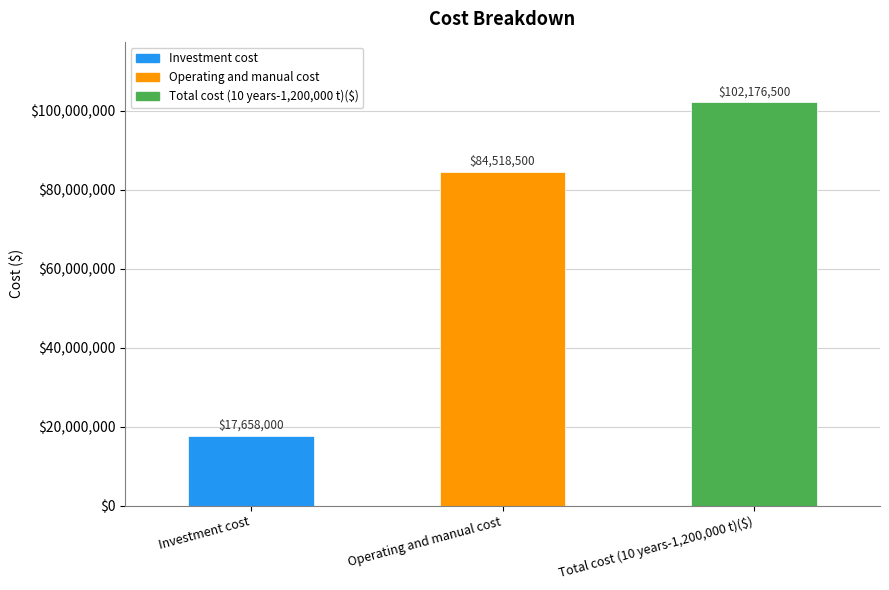

How many categories are shown in the chart?

3